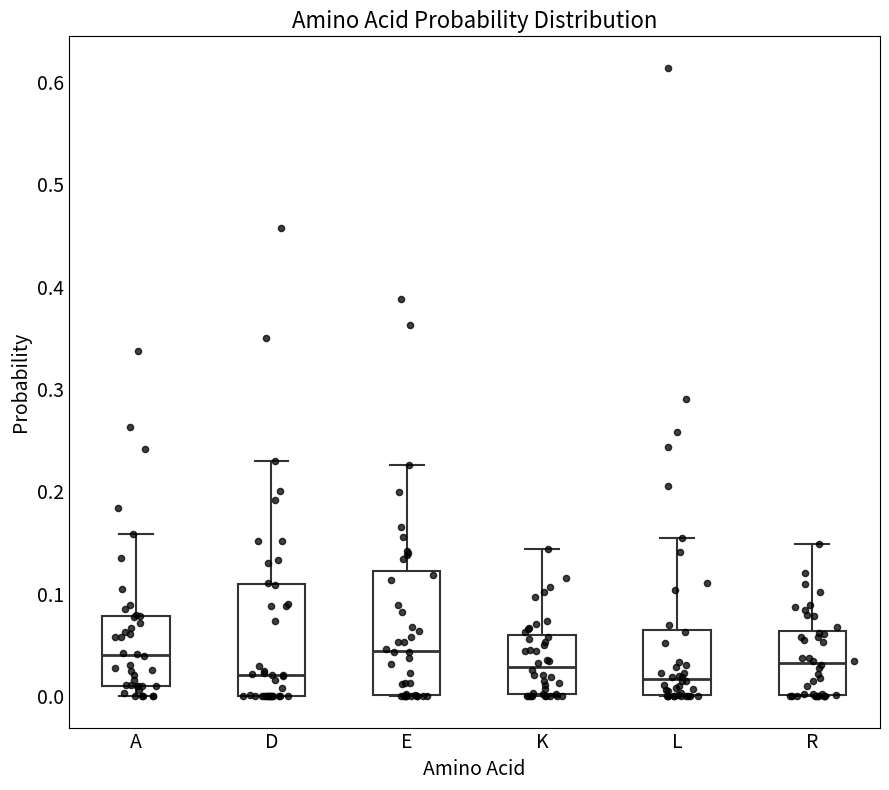

Reading left to right, transcribe this box plot: for each box, give where its median line is, the range the box spans, and where its two whiskers end, as read against the y-axis. The values are not printed on the chart, so give them approximately, as read against the axis.

A: median 0.04, box 0.01 to 0.08, whiskers 0.00 to 0.16
D: median 0.02, box 0.00 to 0.11, whiskers 0.00 to 0.23
E: median 0.04, box 0.00 to 0.12, whiskers 0.00 to 0.23
K: median 0.03, box 0.00 to 0.06, whiskers 0.00 to 0.14
L: median 0.02, box 0.00 to 0.06, whiskers 0.00 to 0.15
R: median 0.03, box 0.00 to 0.06, whiskers 0.00 to 0.15